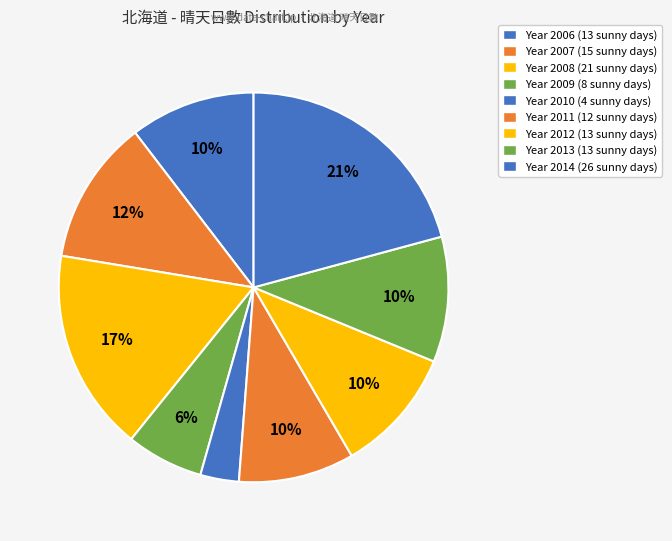

How many segments does this pie chart have?

9